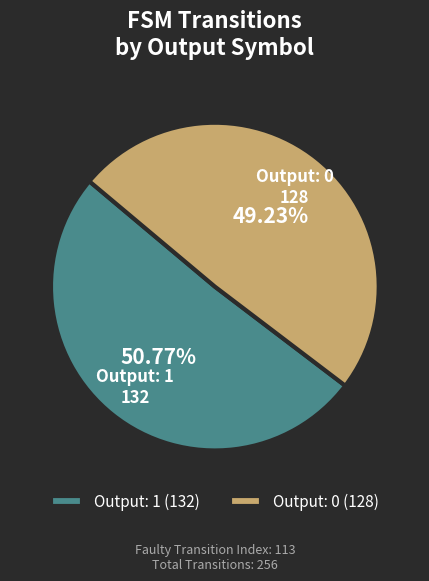

Count the number of slices in the pie.

2